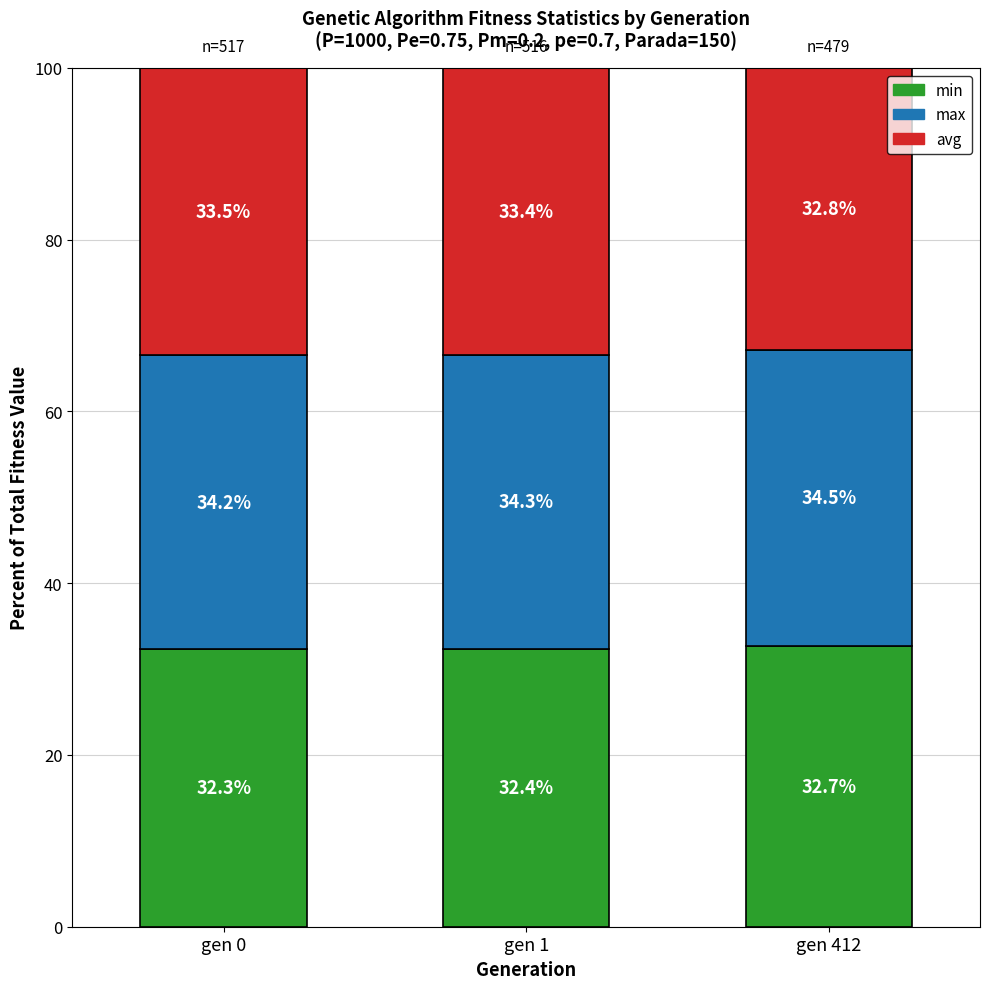

How many bars are there in total?

3